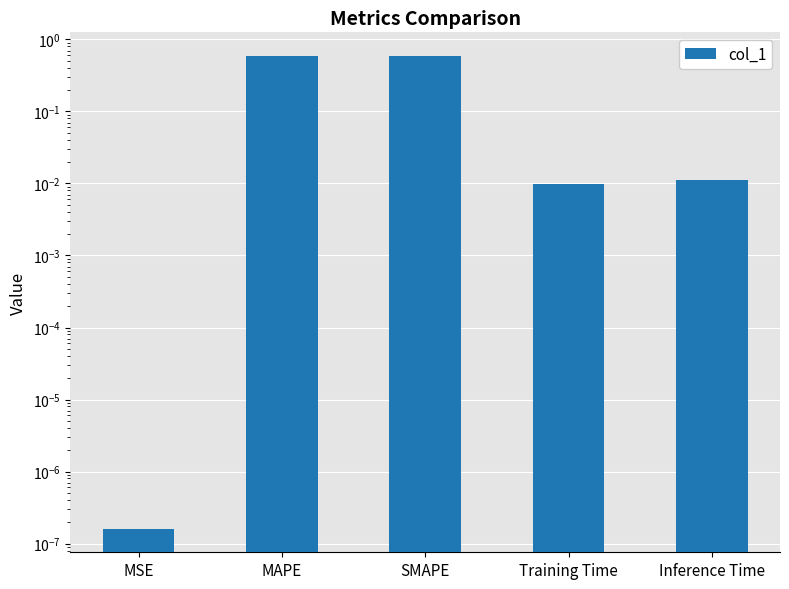

Reading right to left, transcribe all the data shown in this chart.

0.0	0.0	0.6	0.6	0.0